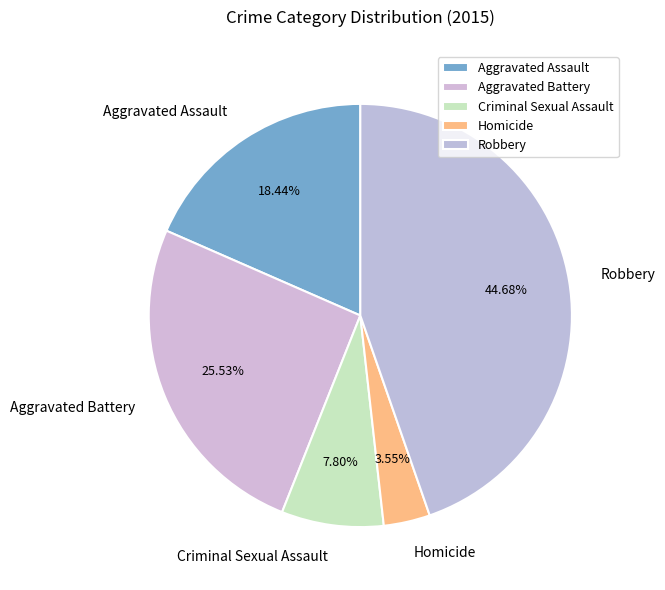

Approximately how many times larger is the value at Aggravated Assault compared to Aggravated Battery?

0.7